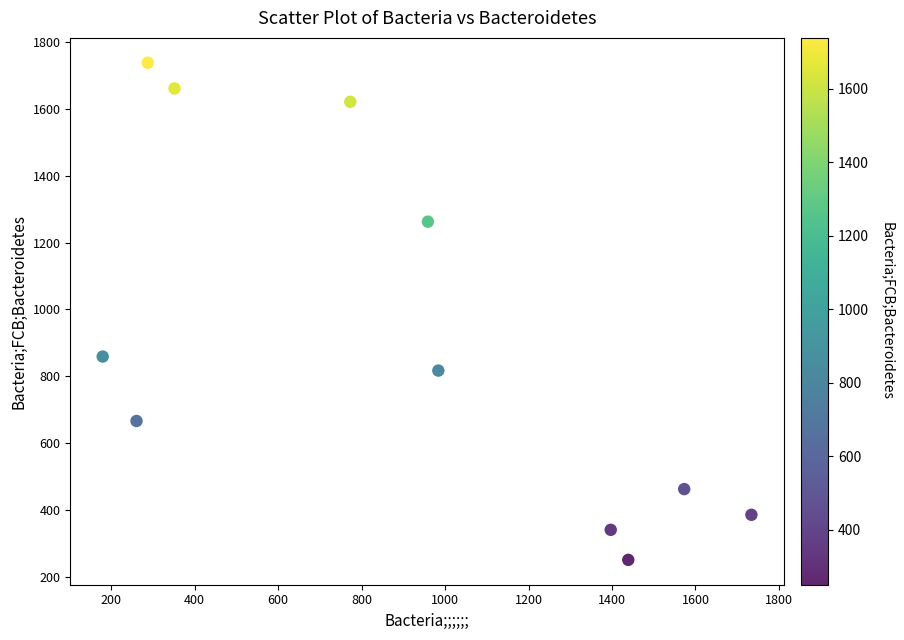

What Y value in the scatter plot is closest to 994?

859